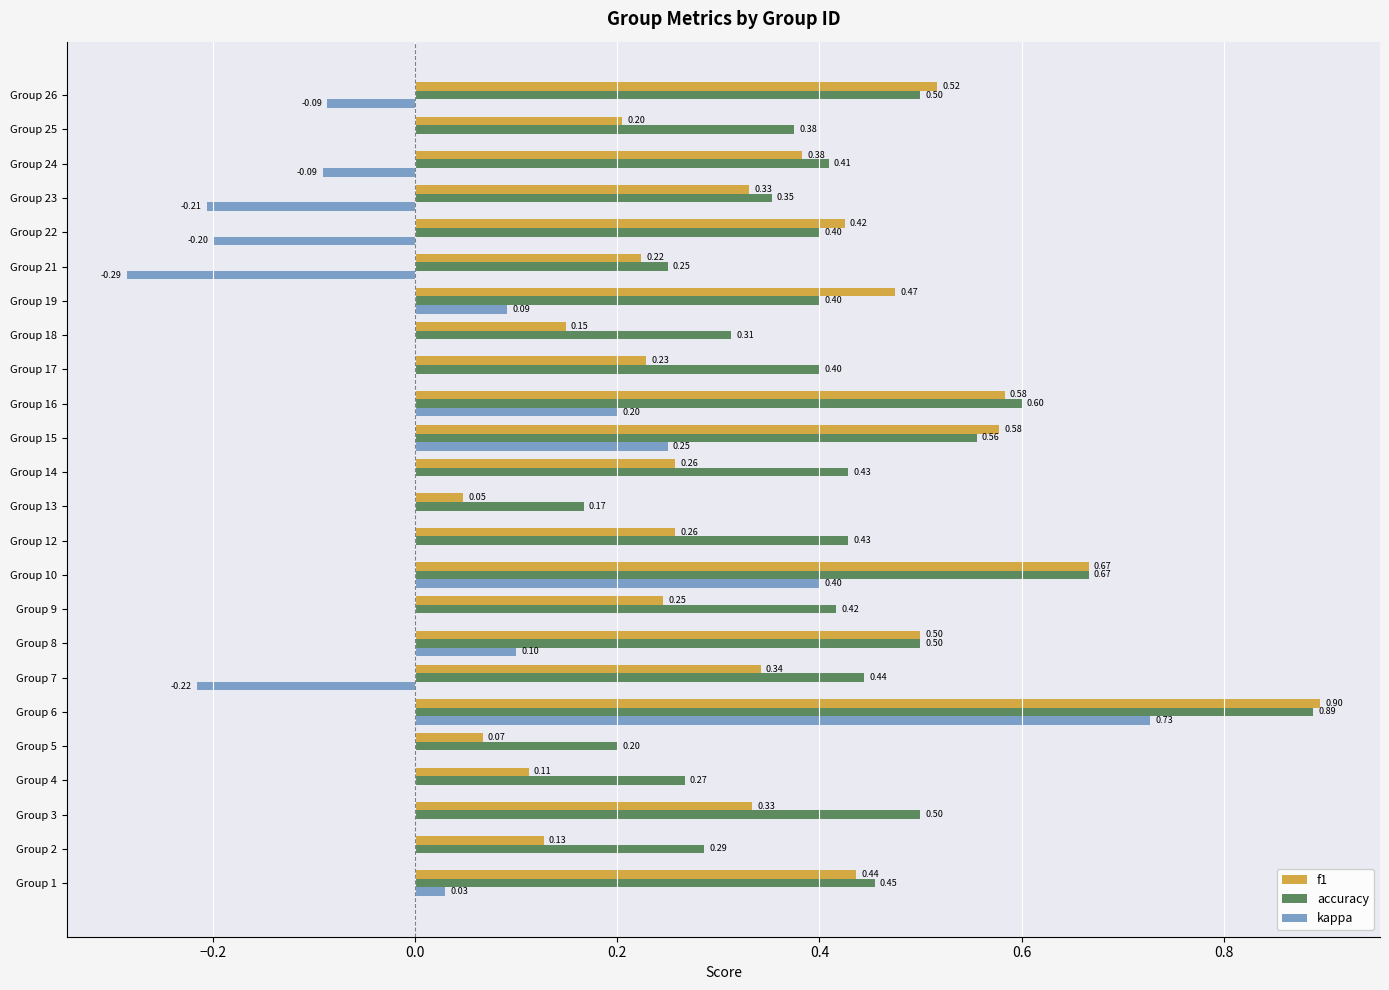

What is the total value across all series at Group 23?

0.5